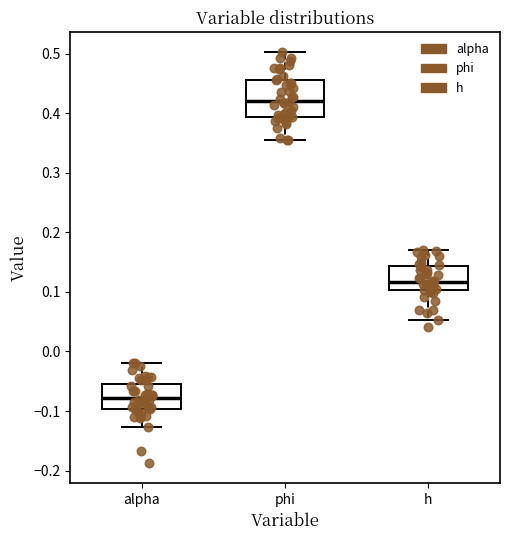

Comparing the boxes themselves (not the whiskers), which one is the tallest?

phi